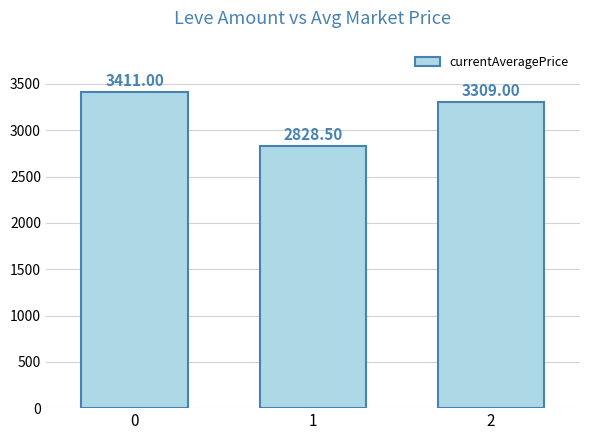

Reading right to left, transcribe all the data shown in this chart.

3309.0	2828.5	3411.0